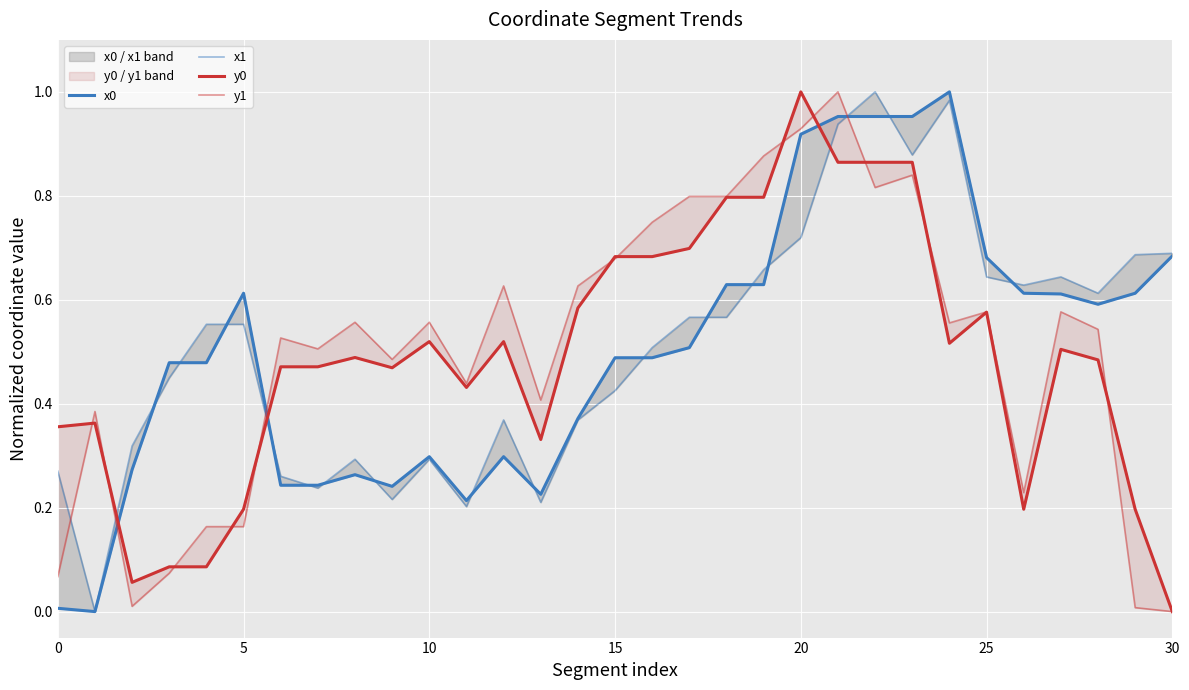

In x0, how many points are lower than both neighbors (excluding endpoints)?

5